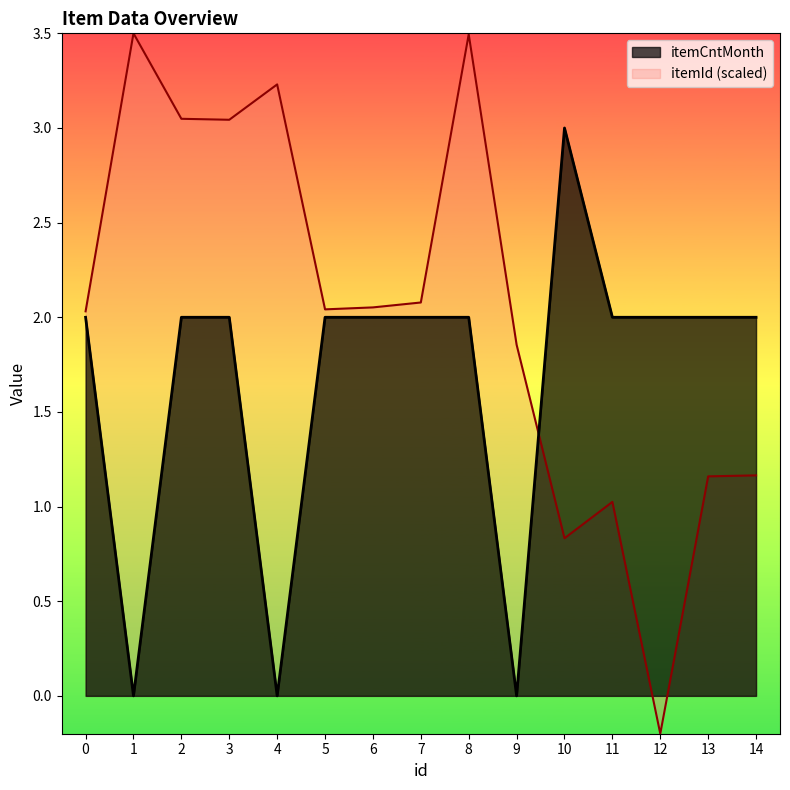

Is it true that itemId equals 1.0 at 5?

False